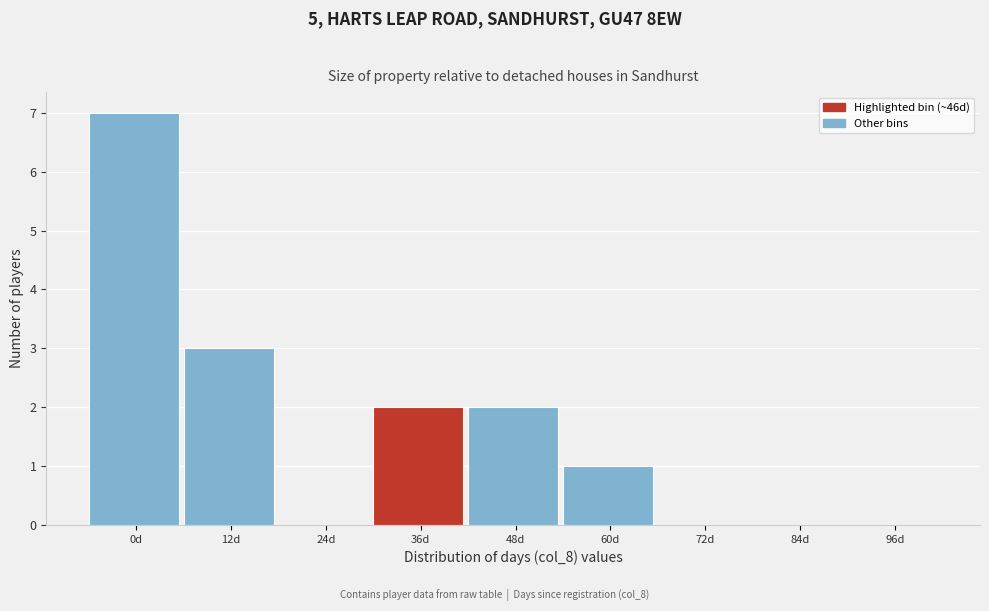

Reading right to left, extract all data points from this chart.

96d=0	84d=0	72d=0	60d=1	48d=2	36d=2	24d=0	12d=3	0d=7